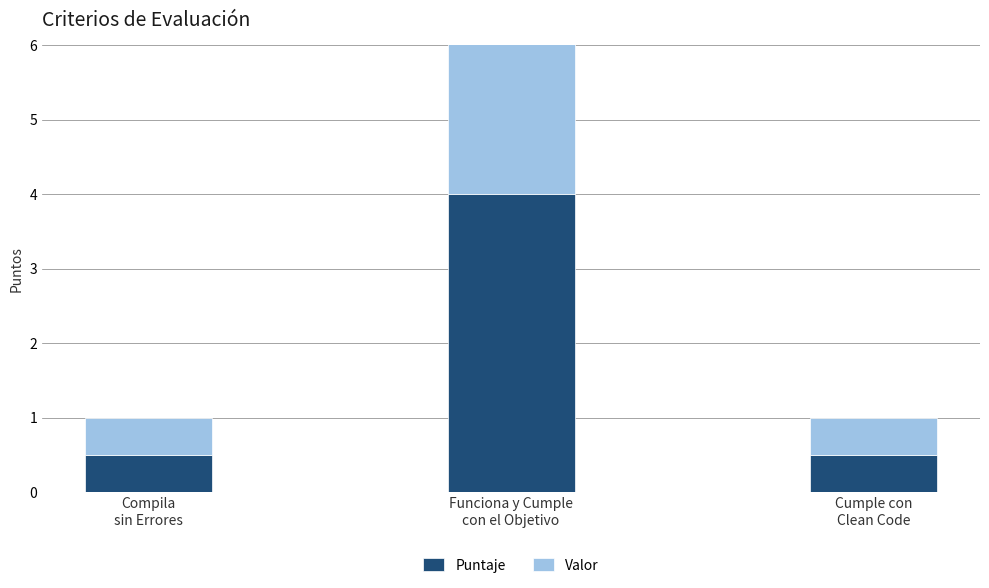

What is the lowest value of the Puntaje series?

0.5